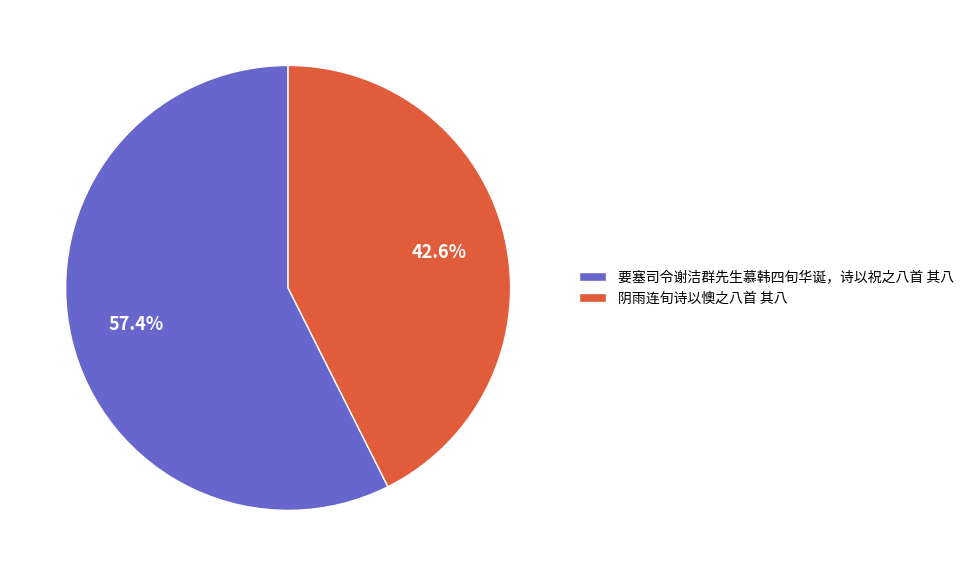

Is it true that 阴雨连旬诗以懊之八首 其八 is 43% of the pie?

True